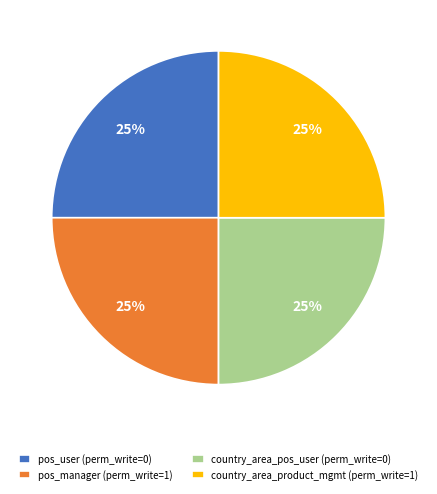

Does any single category account for the majority?

No